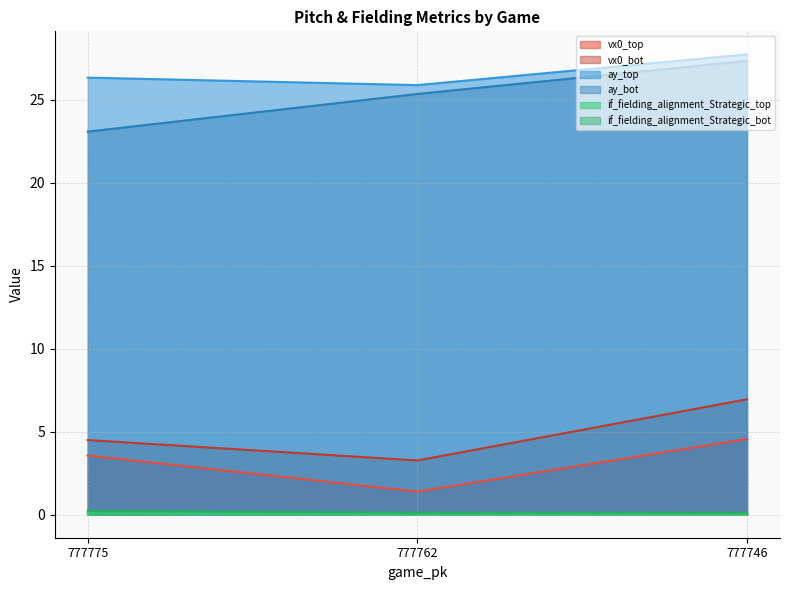

What is the spread (max minus min) of values at 777746?

27.7